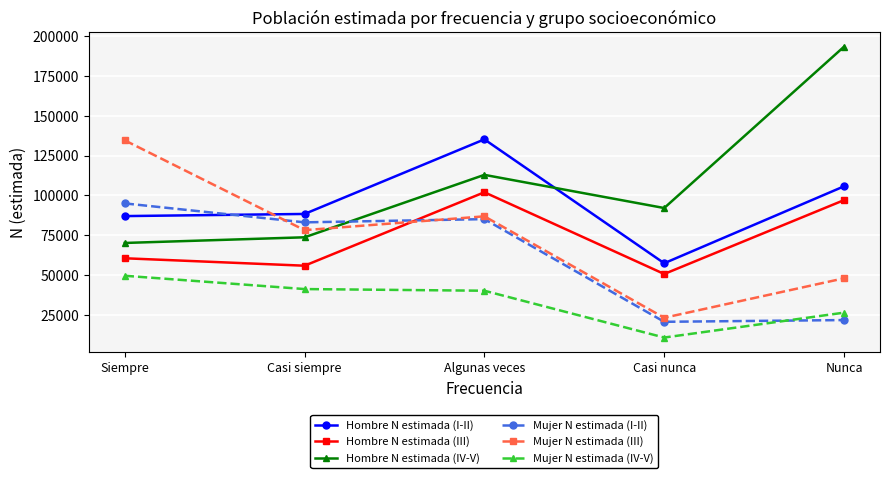

What is the difference between the highest and lowest values at Algunas veces?

95150